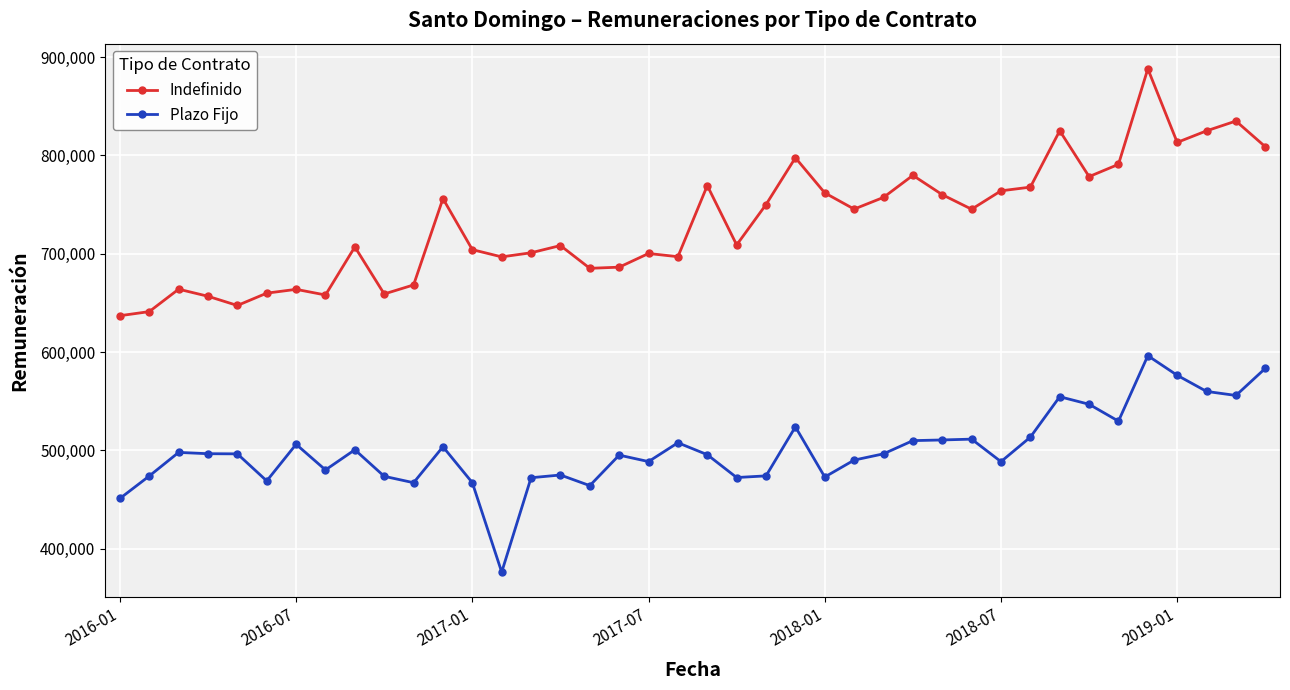

Which series has the widest spread of values?

Indefinido